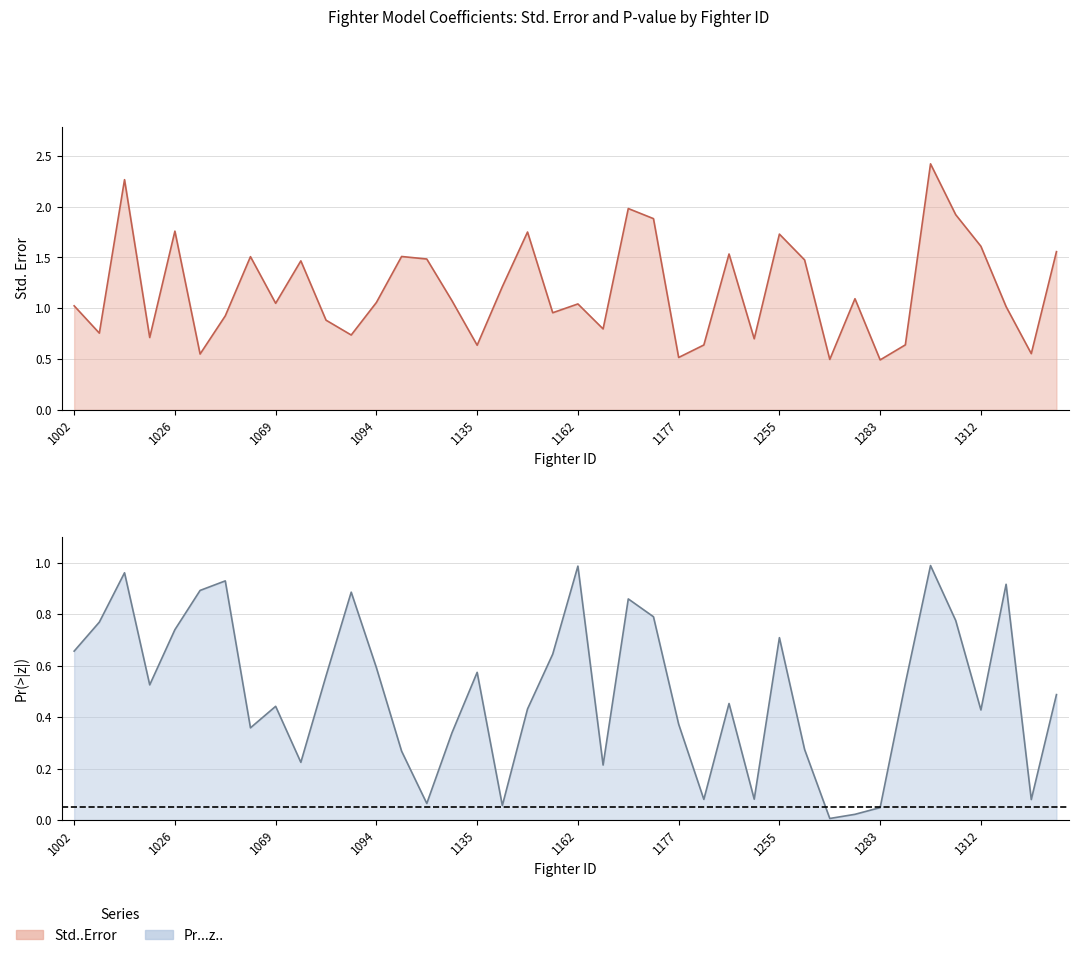

What is the label of the 39th point from the left?

1319